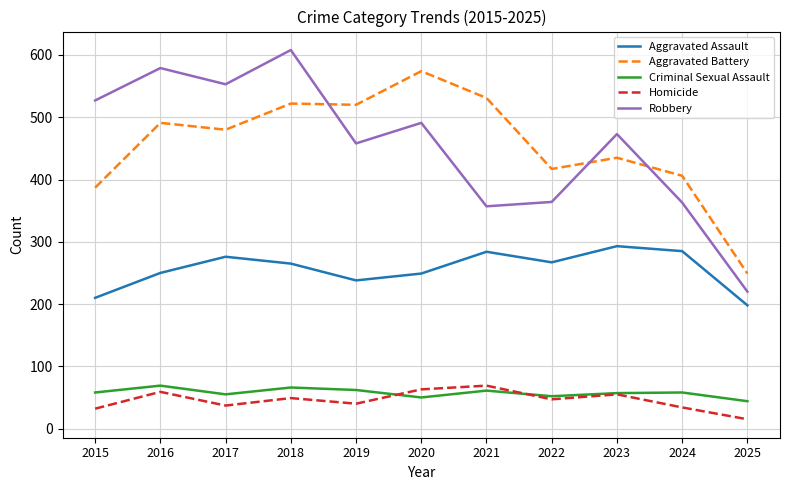

What is the difference between the highest and lowest values at 2025?

234